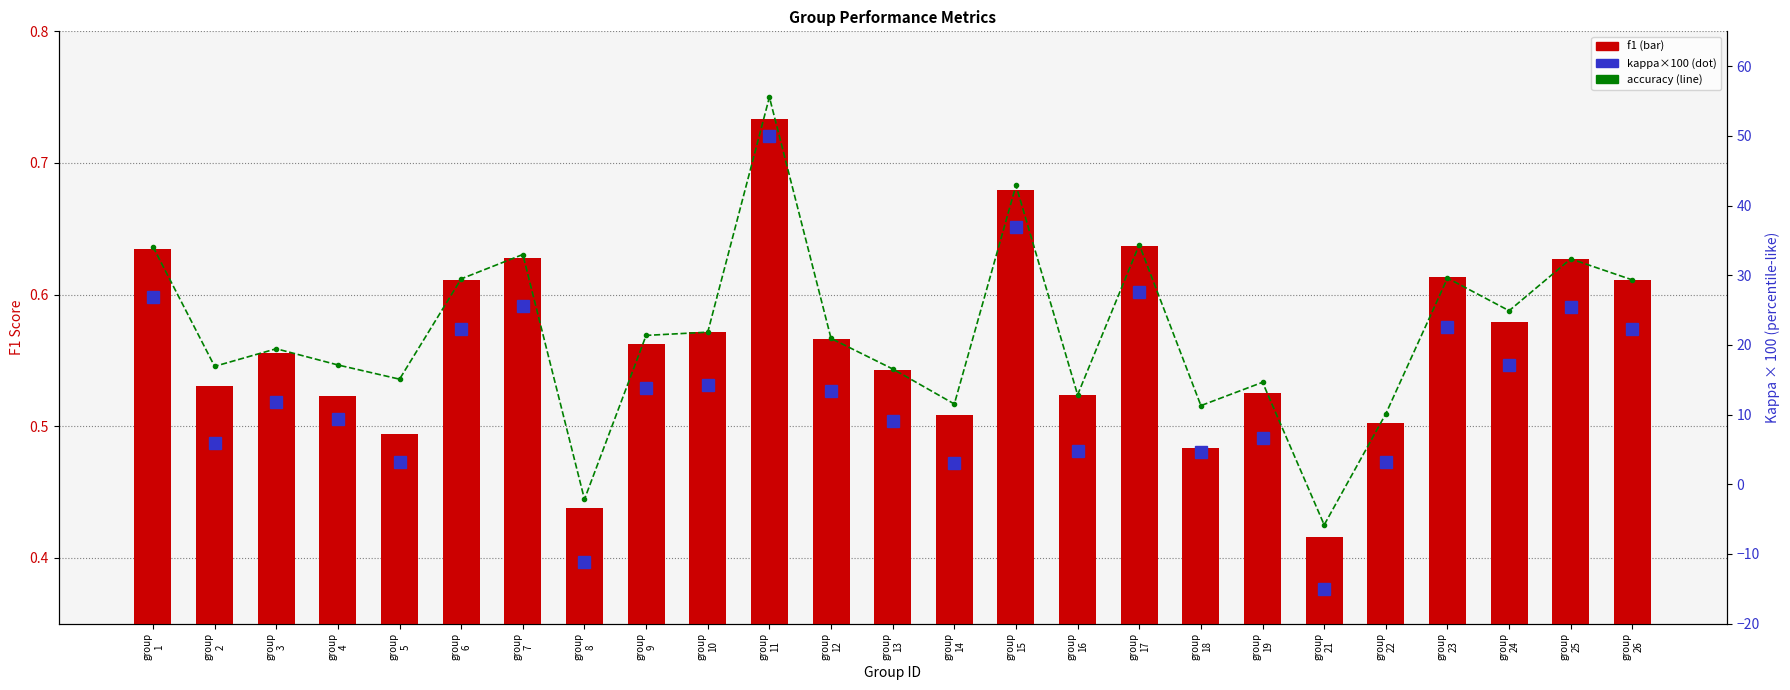

Between group
23 and group
15, which is larger?

group
15